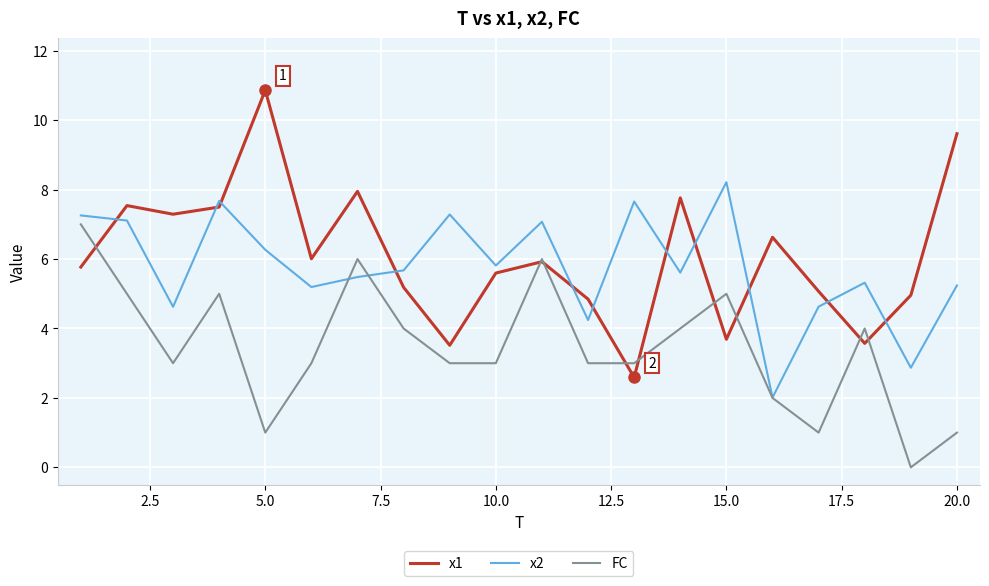

Does the chart have visible grid lines?

Yes